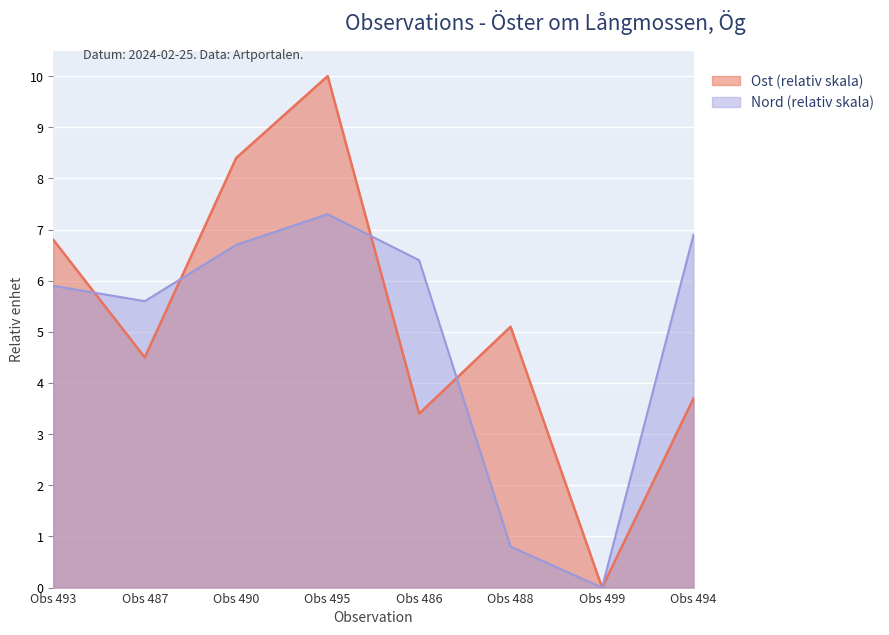

What is the maximum value shown in the chart?

10.0